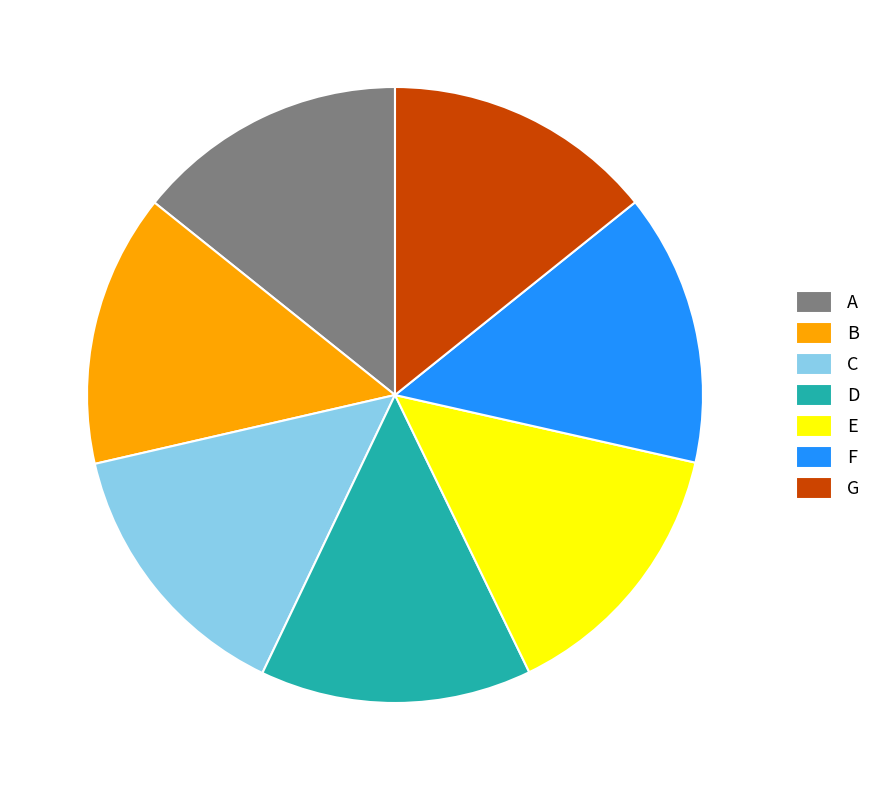

Does any single category account for the majority?

No